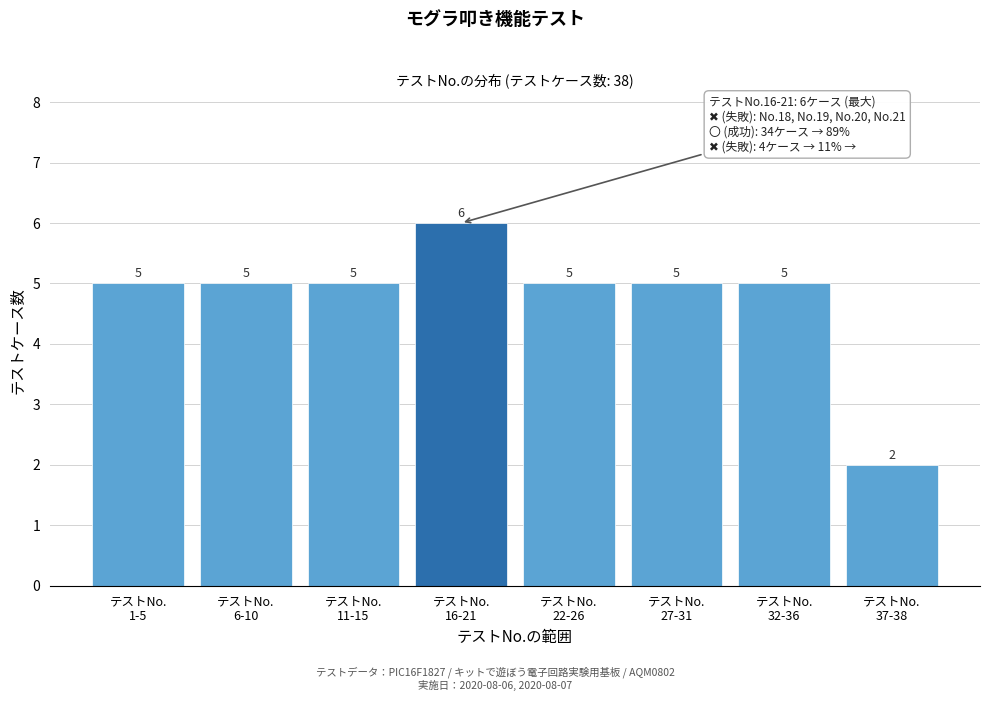

Reading right to left, what are all the values shown in this chart?

2	5	5	5	6	5	5	5